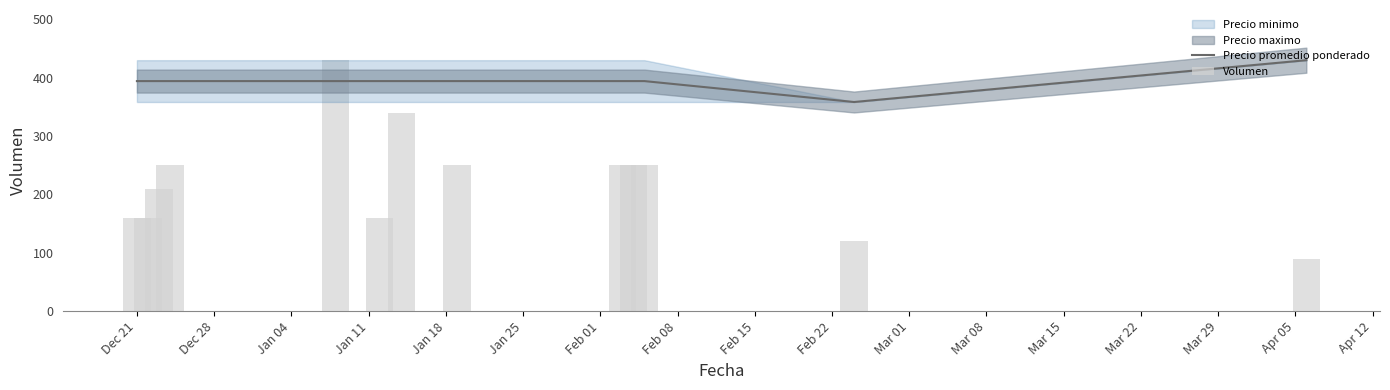

Is it true that Precio promedio ponderado equals 179.1 at Feb 15?

False